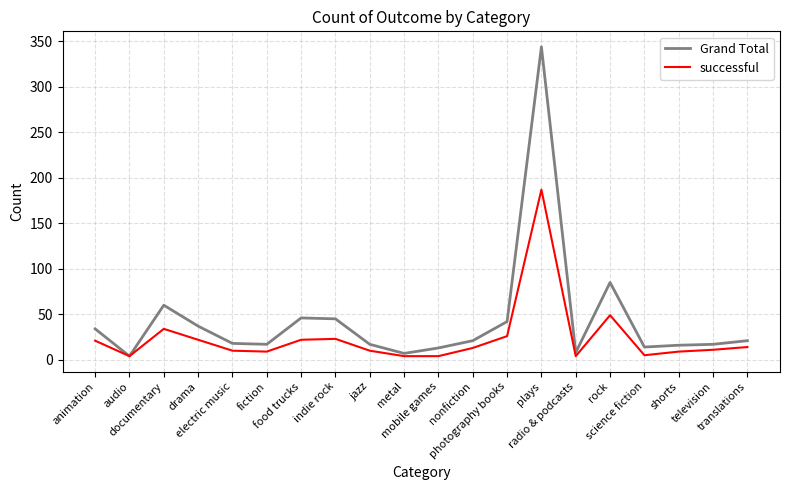

At which category is the sum across all series the highest?

plays